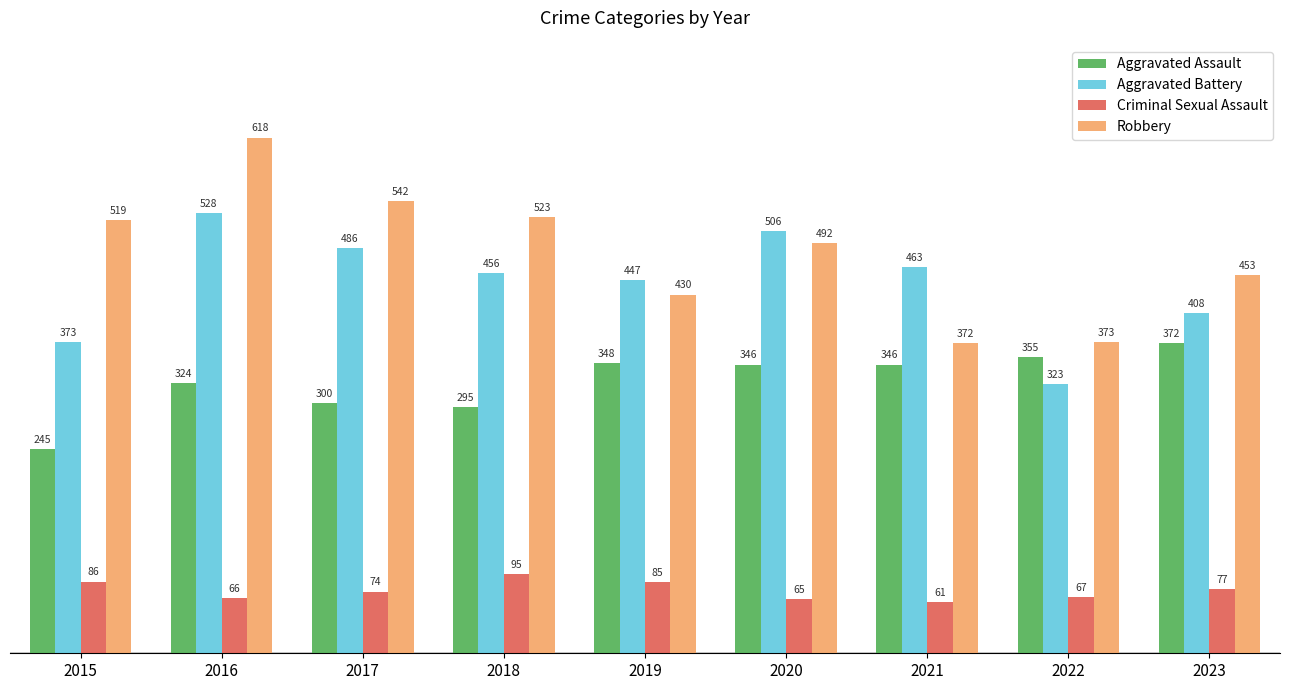

At how many categories does at least one series exceed 155?

9